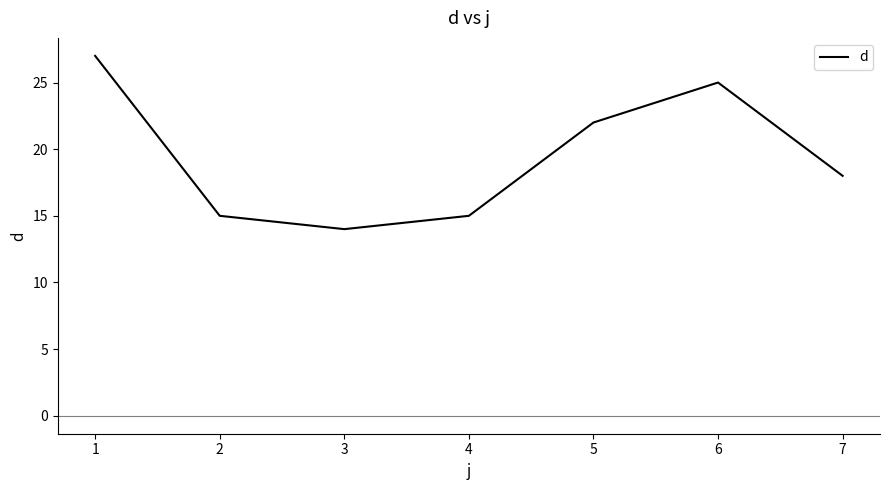

How many interior local valleys (lower than both neighbors) does the data have?

1